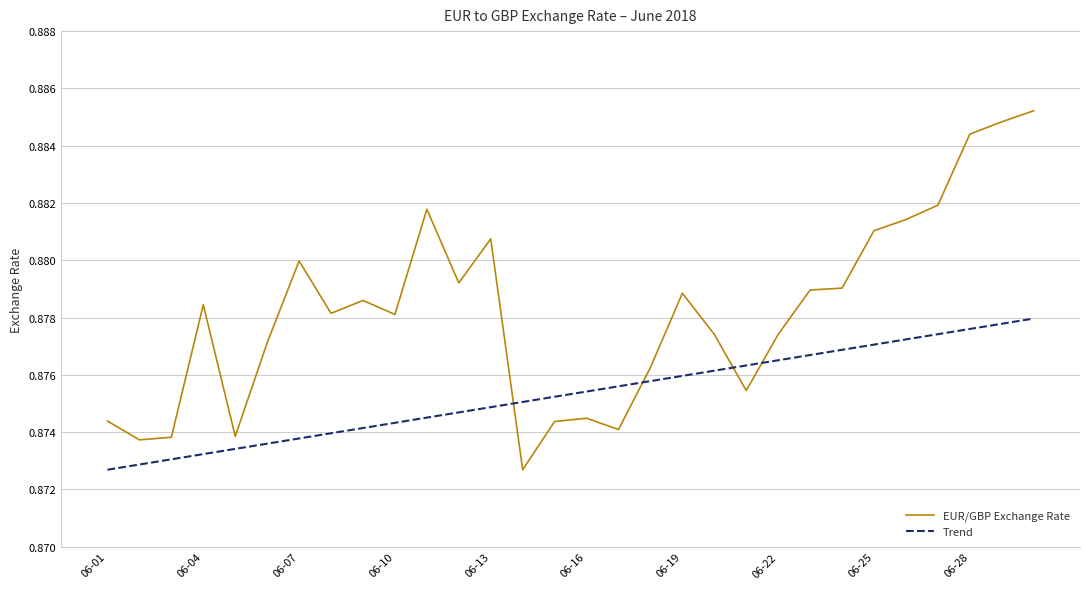

Which series has the largest range (max minus min)?

EUR/GBP Exchange Rate